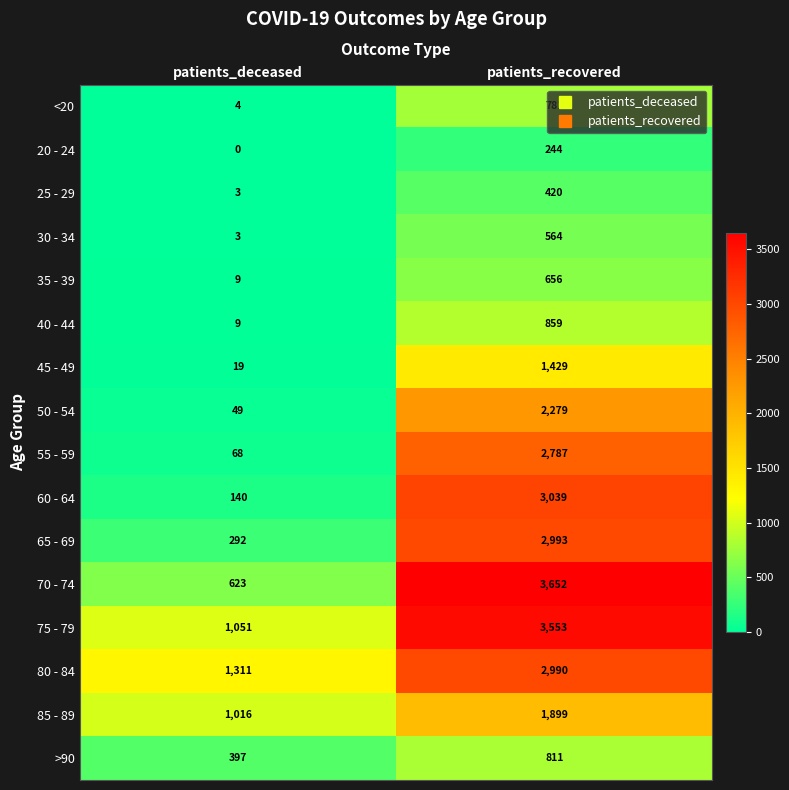

The >90 series shows 397 at patients_deceased. True or false?

True